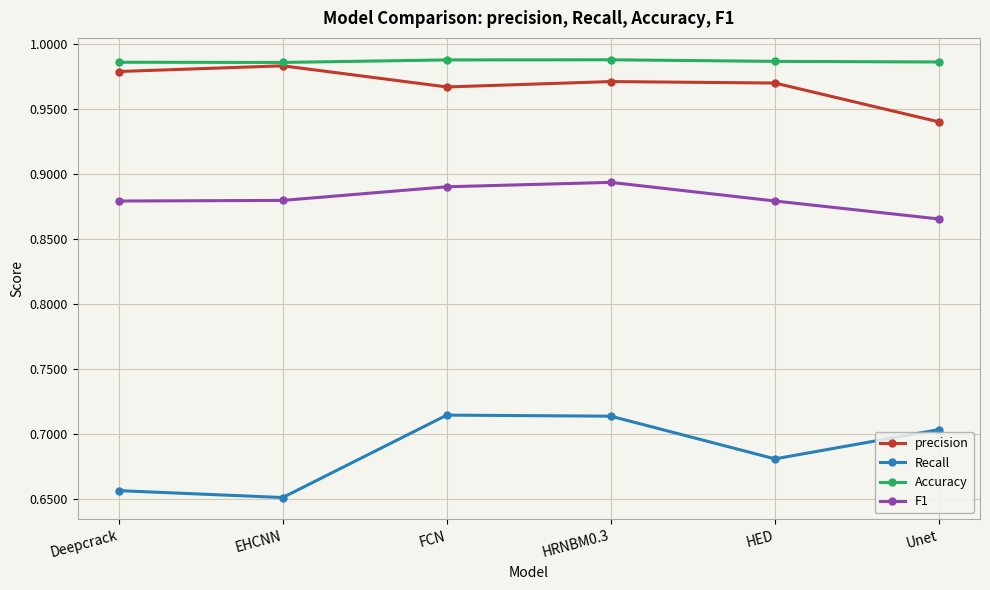

Is it true that Recall equals 0.9 at EHCNN?

False